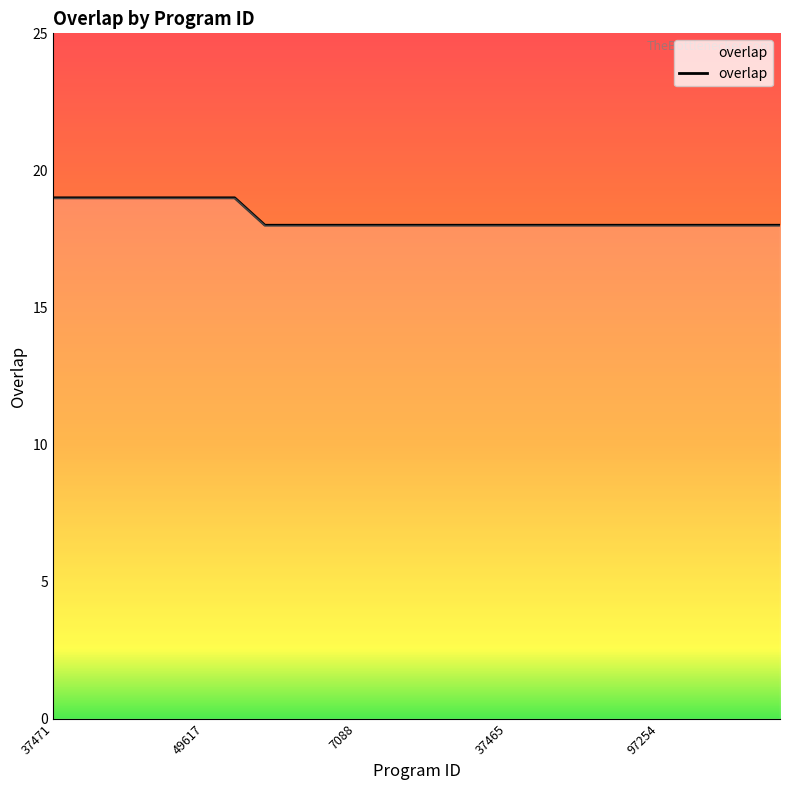

Count the number of categories in the chart.

25